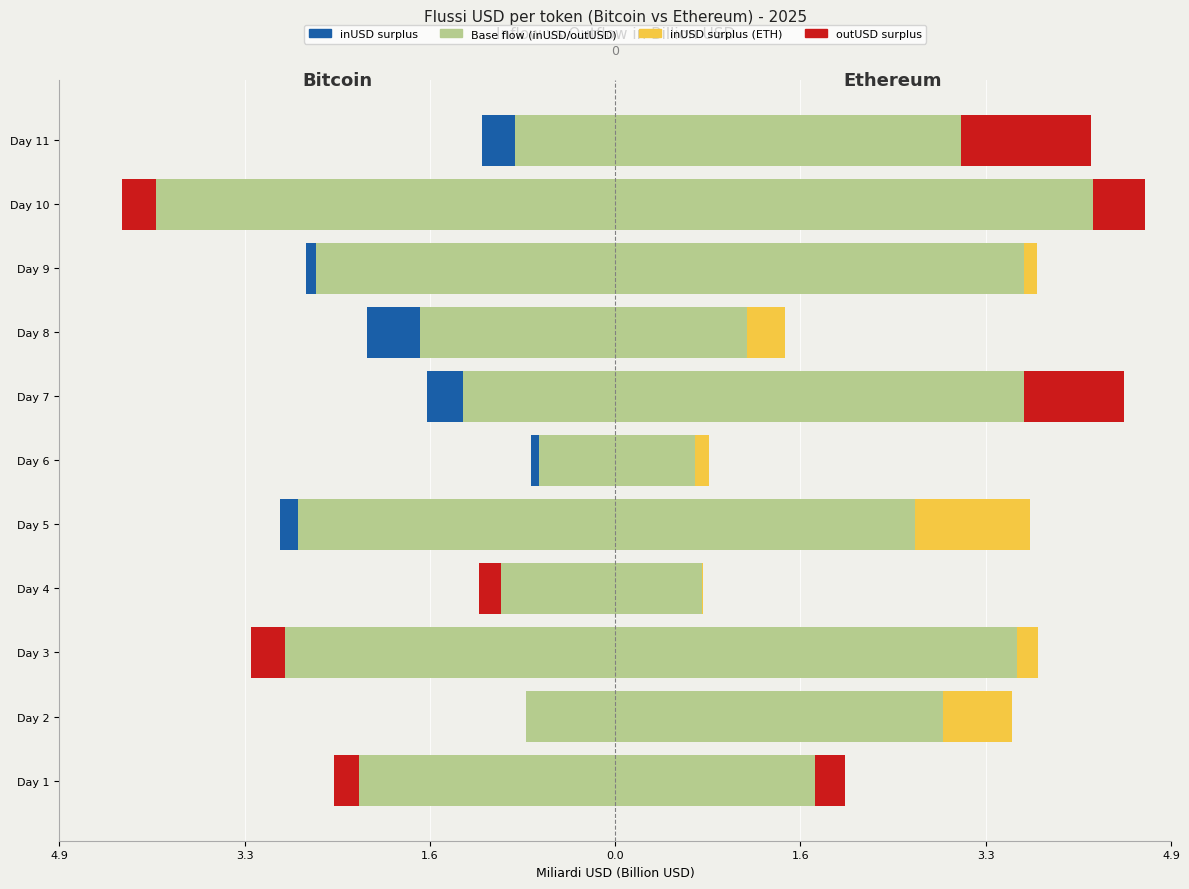

Reading right to left, extract all data points from this chart.

inUSD (base): -0.9	-4.1	-2.7	-1.7	-1.3	-0.7	-2.8	-1.0	-2.9	-0.8	-2.3
inUSD surplus (Bitcoin): -0.3	0.0	-0.1	-0.5	-0.3	-0.1	-0.2	0.0	0.0	-0.0	0.0
outUSD surplus (Bitcoin): 0.0	-0.3	0.0	0.0	0.0	0.0	0.0	-0.2	-0.3	0.0	-0.2
outUSD (base): 3.1	4.2	3.6	1.2	3.6	0.7	2.7	0.8	3.6	2.9	1.8
inUSD surplus (Ethereum): 0.0	0.0	0.1	0.3	0.0	0.1	1.0	0.0	0.2	0.6	0.0
outUSD surplus (Ethereum): 1.2	0.5	0.0	0.0	0.9	0.0	0.0	0.0	0.0	0.0	0.3